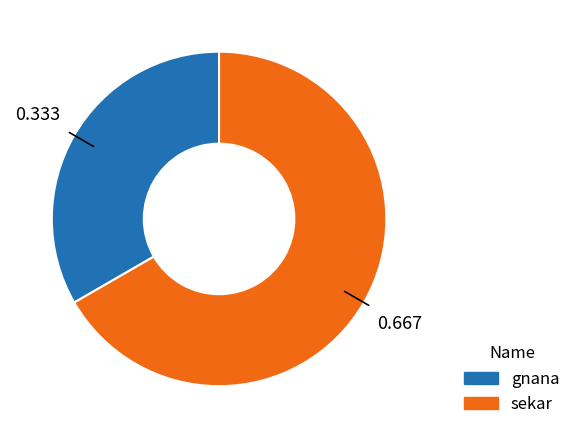

Rank the categories by value from lowest to highest.

gnana, sekar